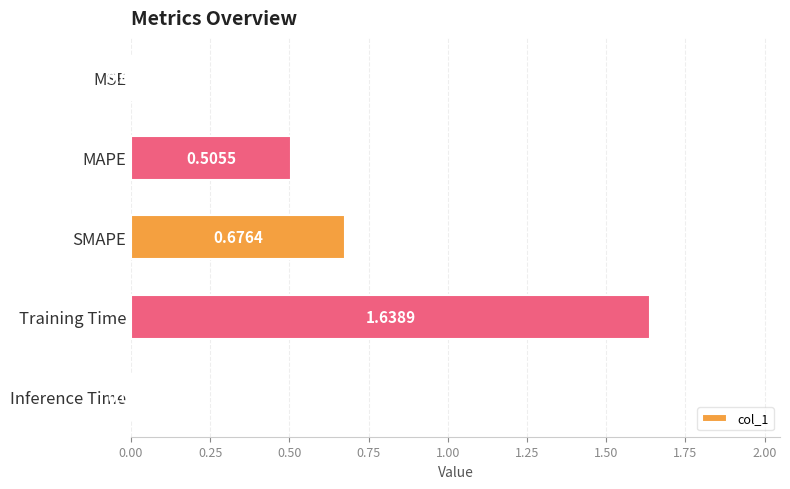

Which category has the highest value across all series?

Training Time